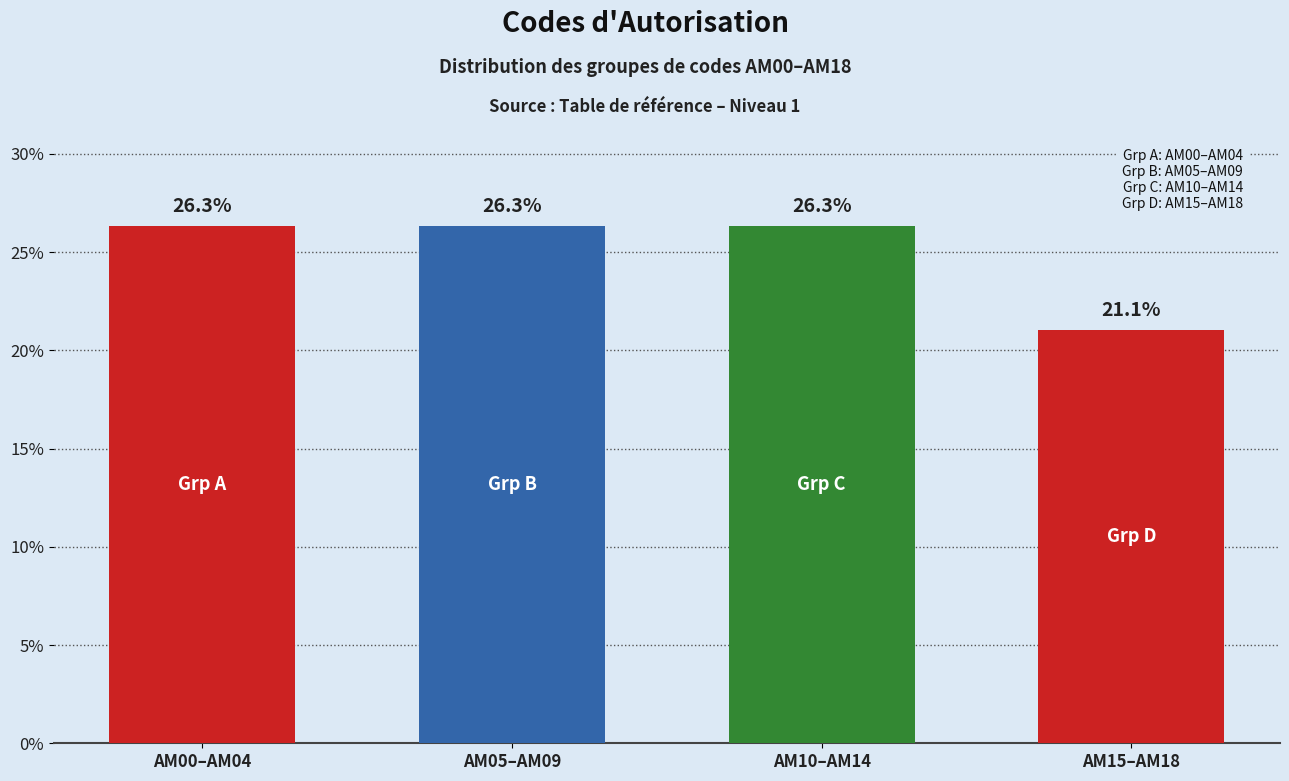

Reading right to left, transcribe all the data shown in this chart.

AM15–AM18=21.1	AM10–AM14=26.3	AM05–AM09=26.3	AM00–AM04=26.3